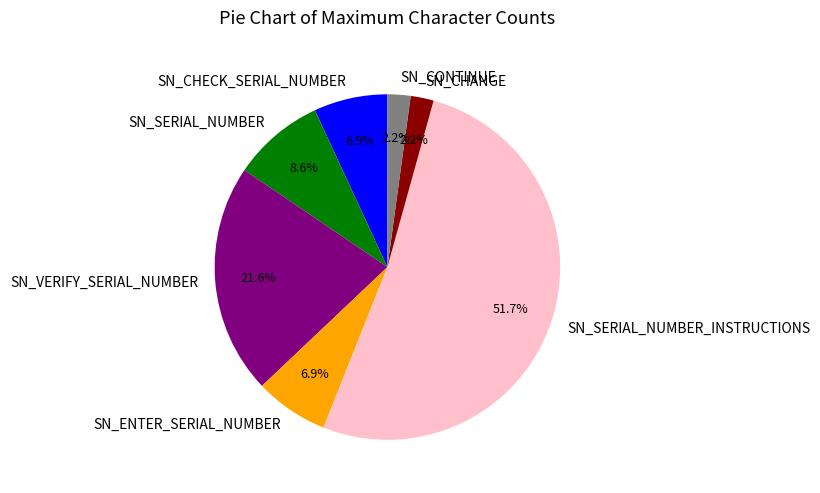

To the nearest percent, what is the combined percentage of SN_CHECK_SERIAL_NUMBER and SN_CHANGE?

9%